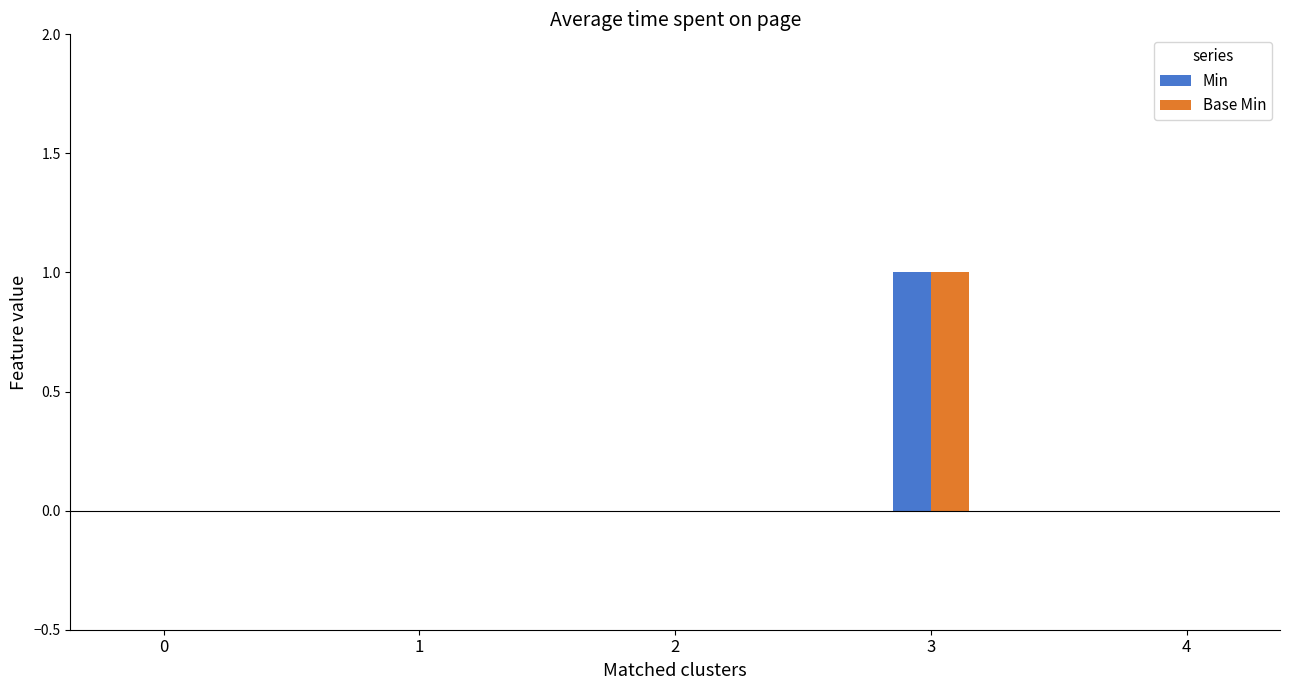

What are all the series names shown in the legend?

Min, Base Min